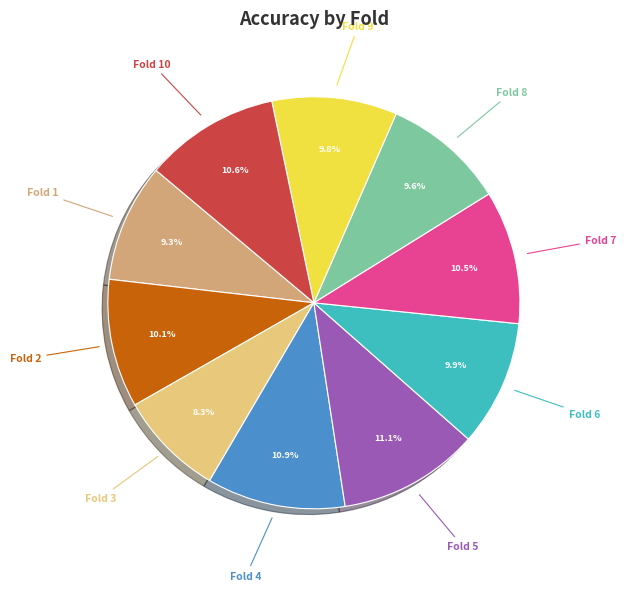

Count the number of slices in the pie.

10